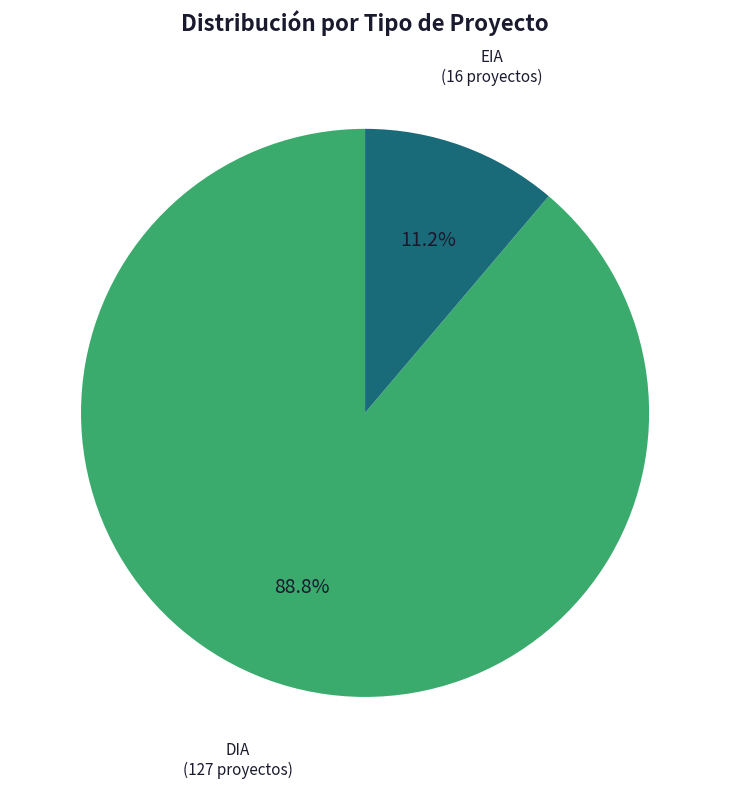

To the nearest percent, what percentage of the pie is EIA?

11%